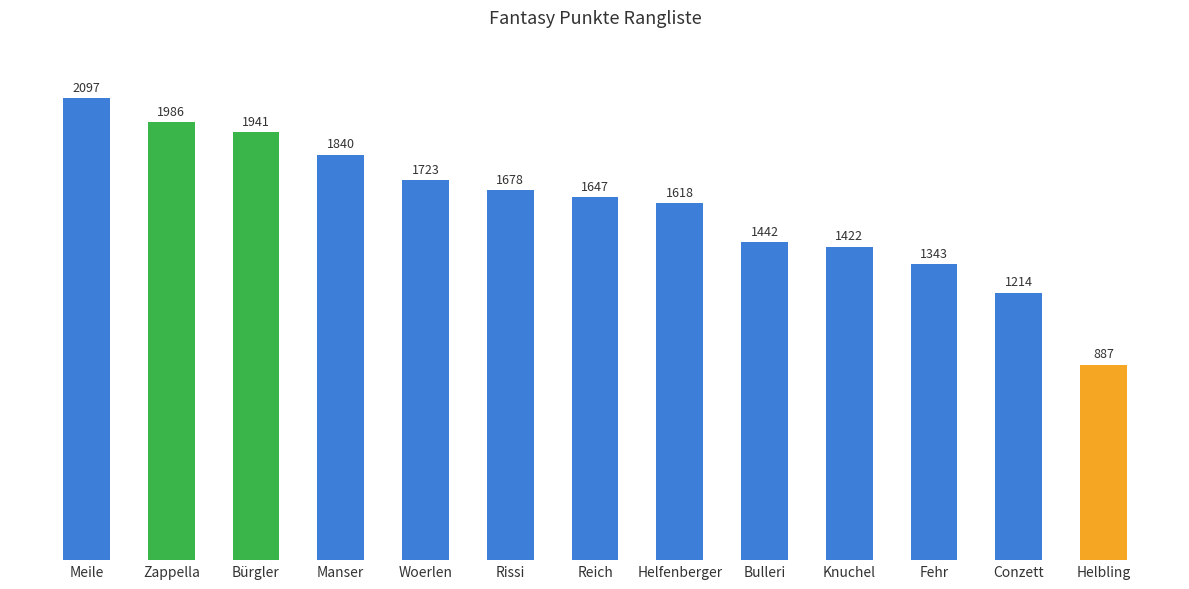

How many categories are shown in the chart?

13